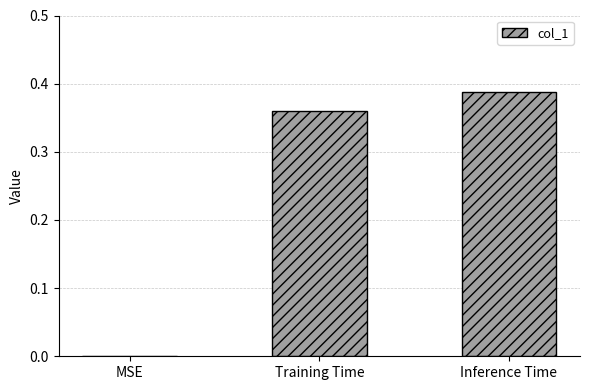

What is the change in value from MSE to Training Time?

+0.4